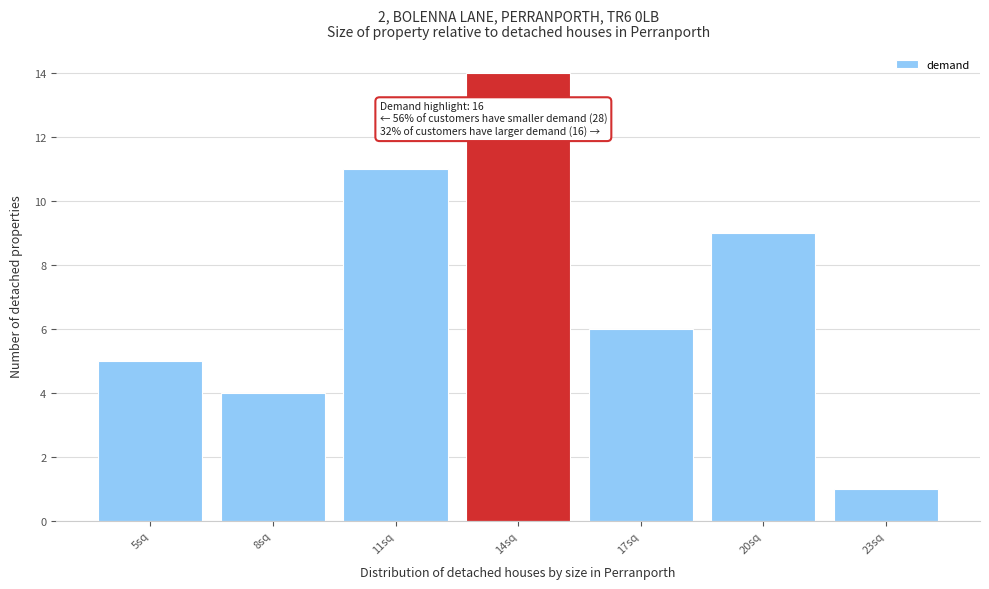

Reading right to left, list all the values displayed in this chart.

23sq=1	20sq=9	17sq=6	14sq=14	11sq=11	8sq=4	5sq=5